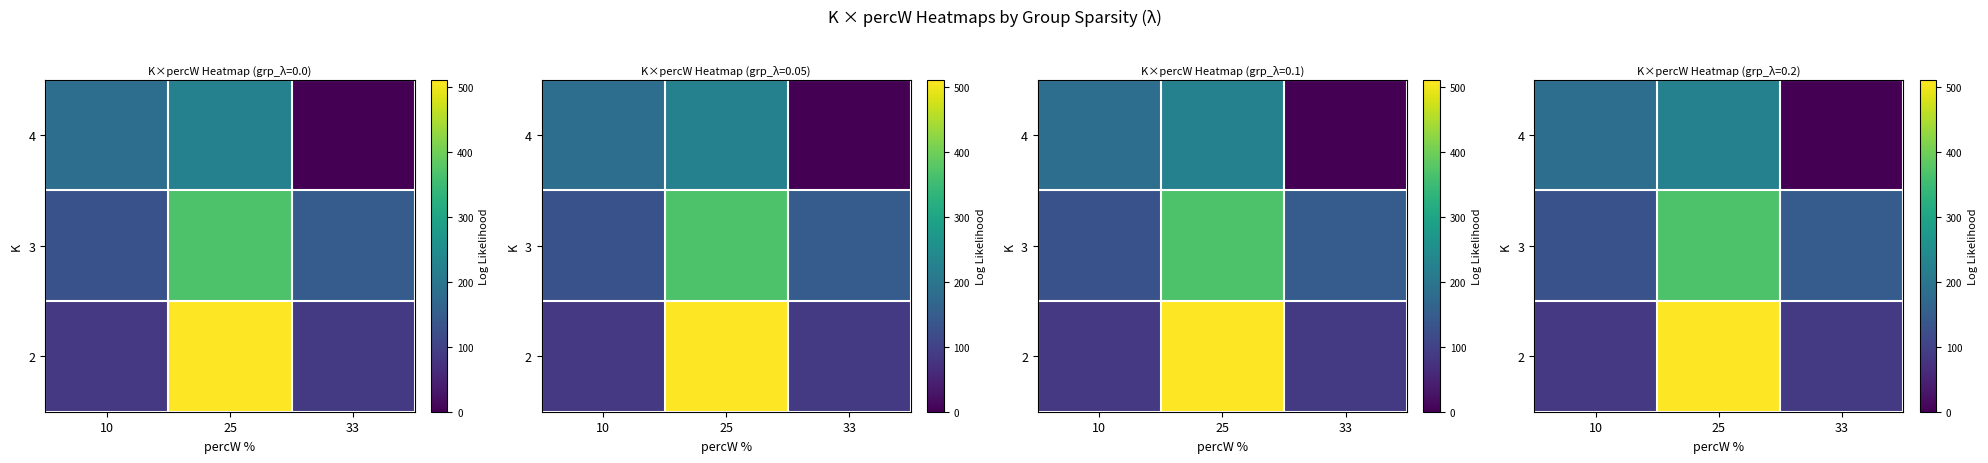

What is the approximate value of 3 at 25?

367.8